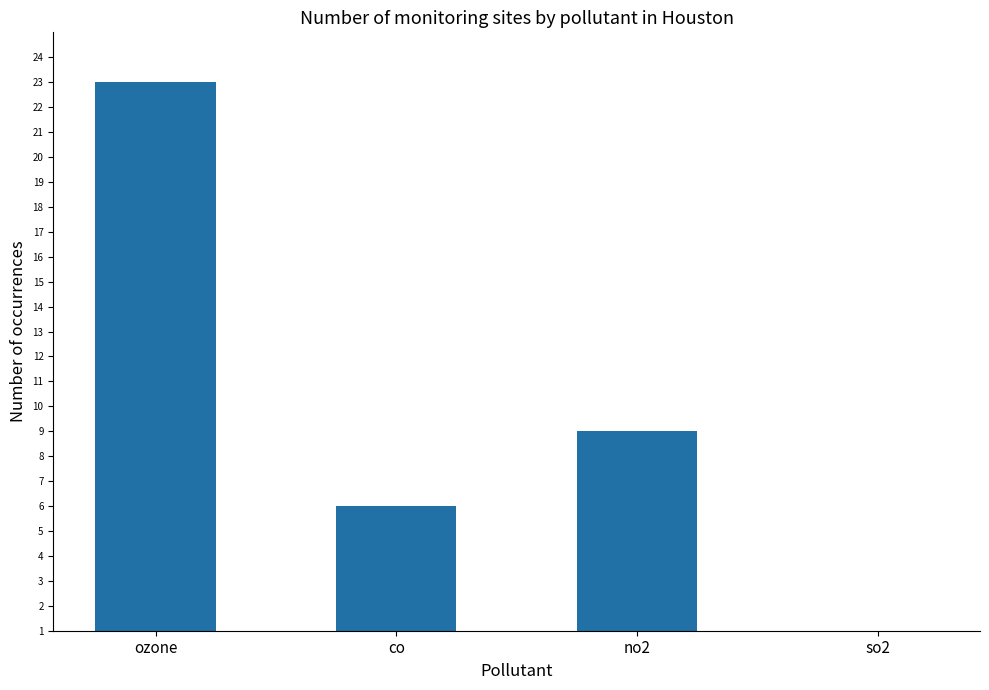

What is the label of the 4th bar from the left?

so2